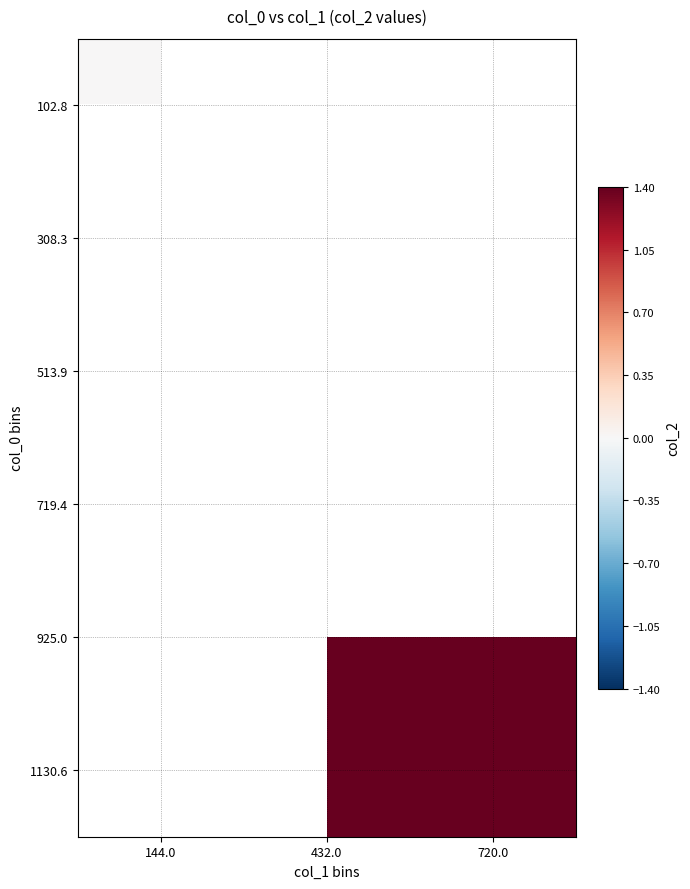

How many data points does each series have?

3